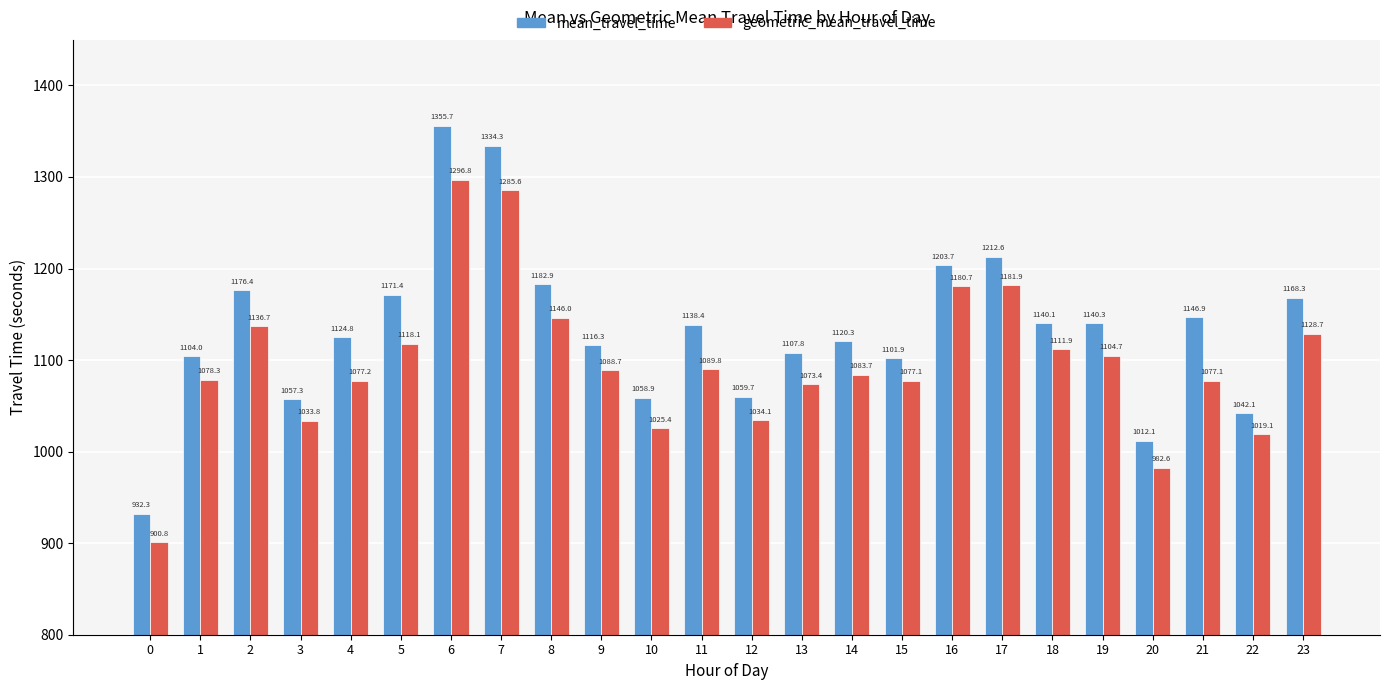

Read the geometric_mean_travel_time value at 12.

1034.1